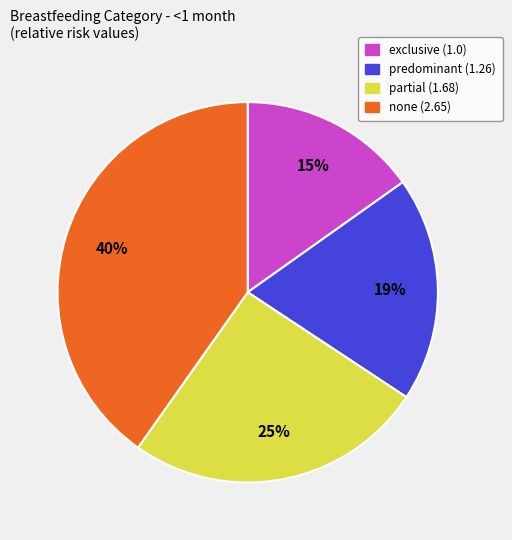

Is there any slice that represents more than half of the pie?

No